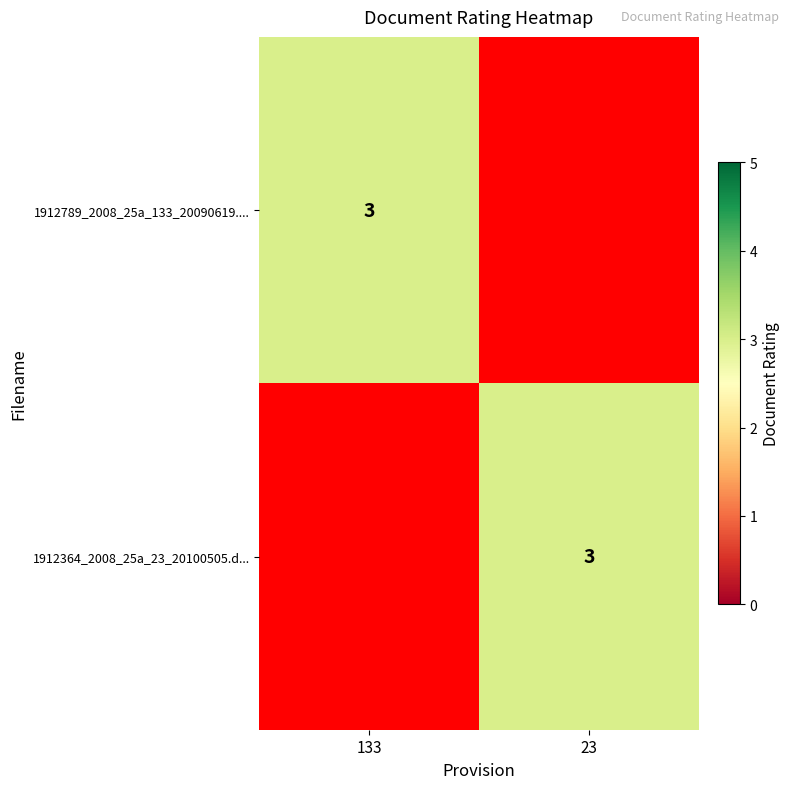

True or false: 1912364_2008_25a_23_20100505.d... has a value of 4 at 23.

False